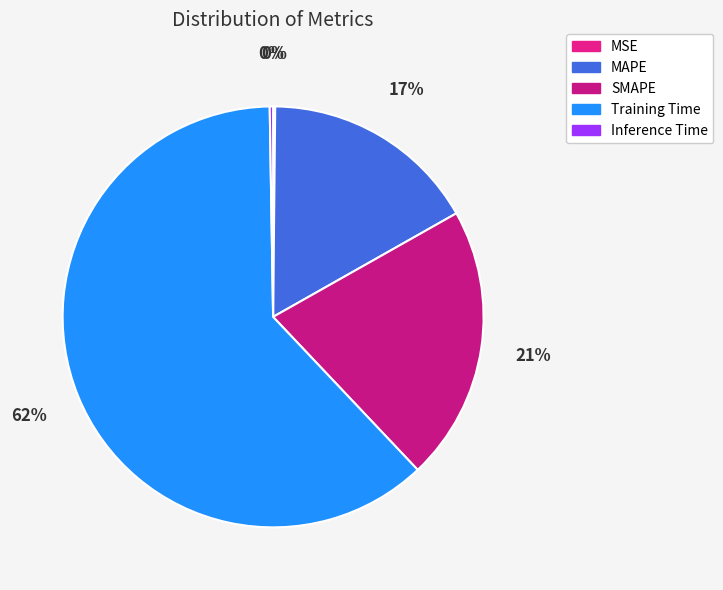

Count the number of slices in the pie.

5